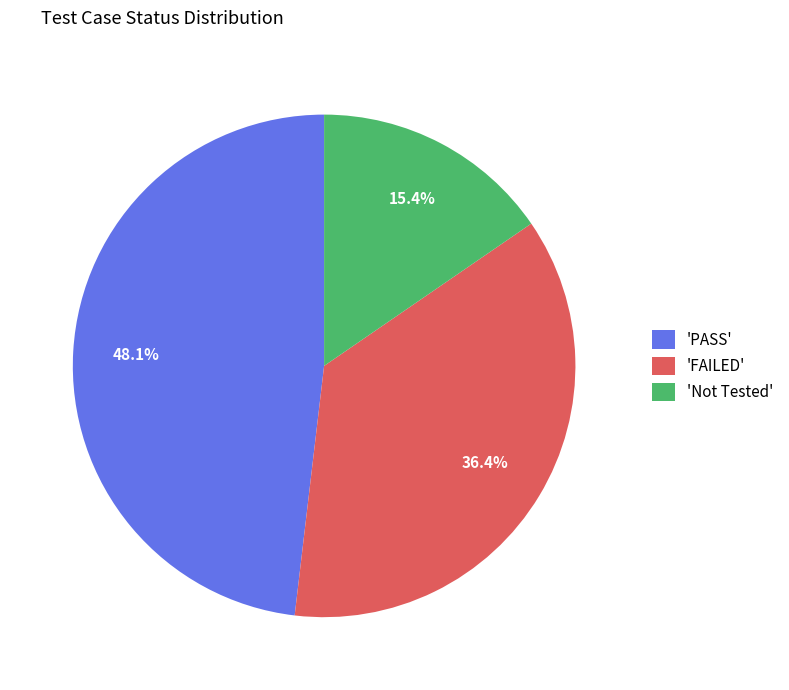

Does 'Not Tested' represent more than half of the total?

No